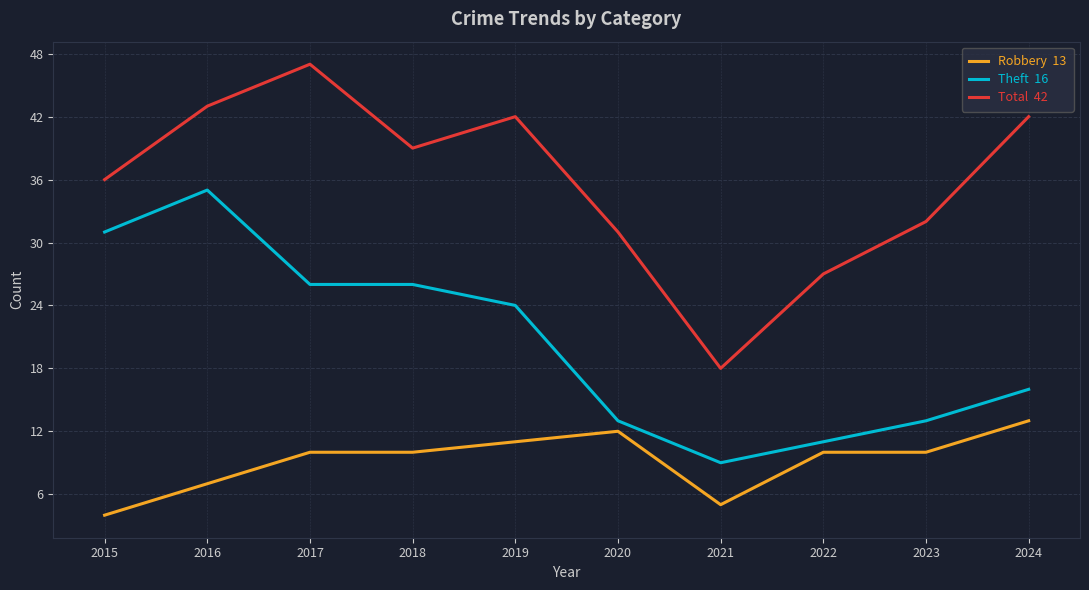

At which category does the chart reach its peak across all series?

2017